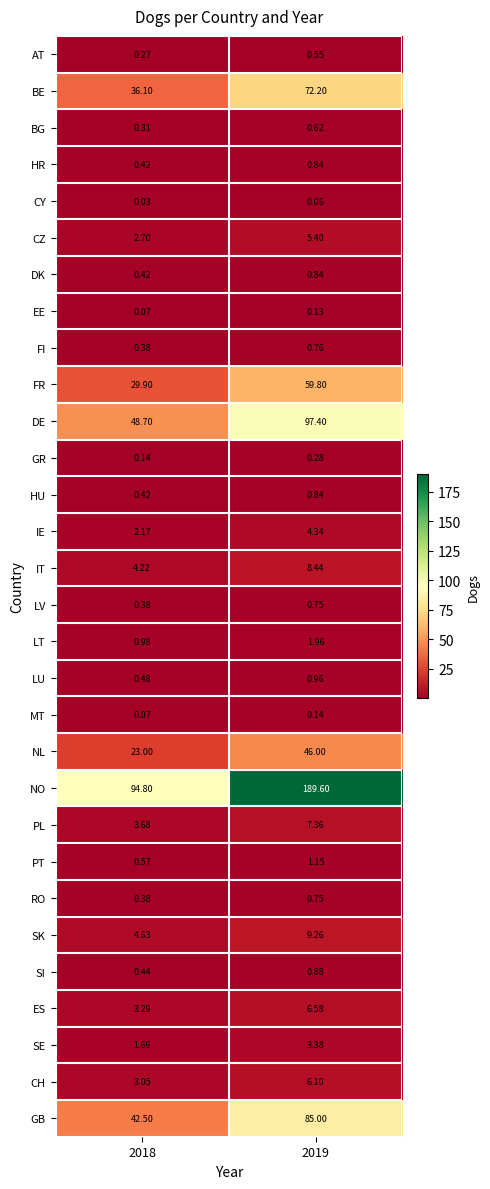

Is the value of NO at 2019 greater than the value of NL at 2018?

Yes